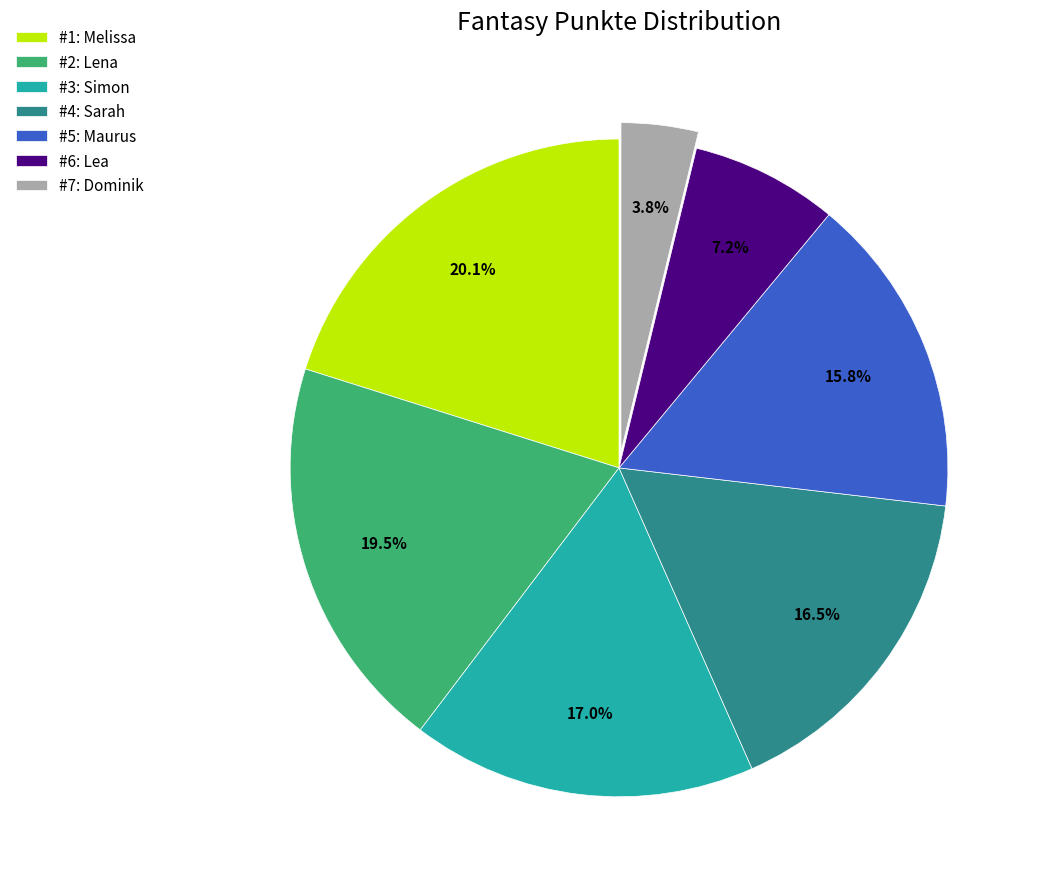

Between #7: Dominik and #4: Sarah, which is larger?

#4: Sarah